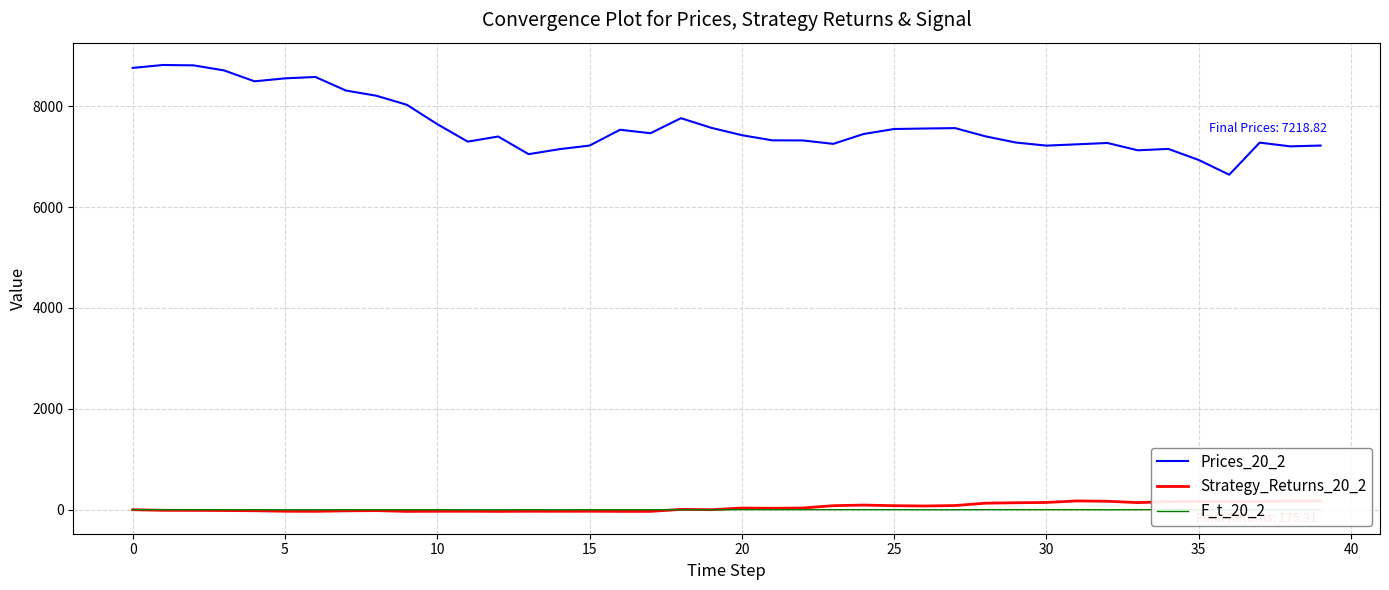

Is it true that F_t_20_2 equals 1.0 at 24?

True